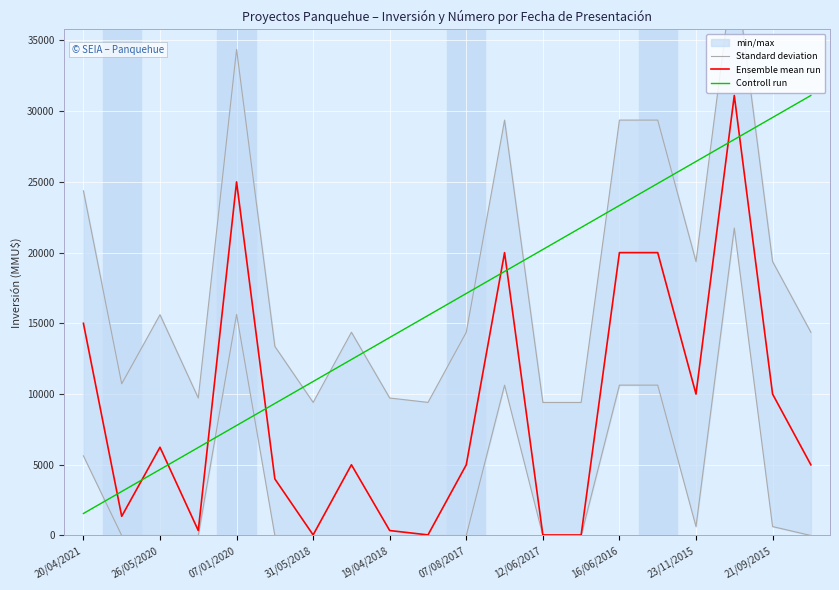

The Ensemble mean run series shows 13380.0 at 21/09/2015. True or false?

False